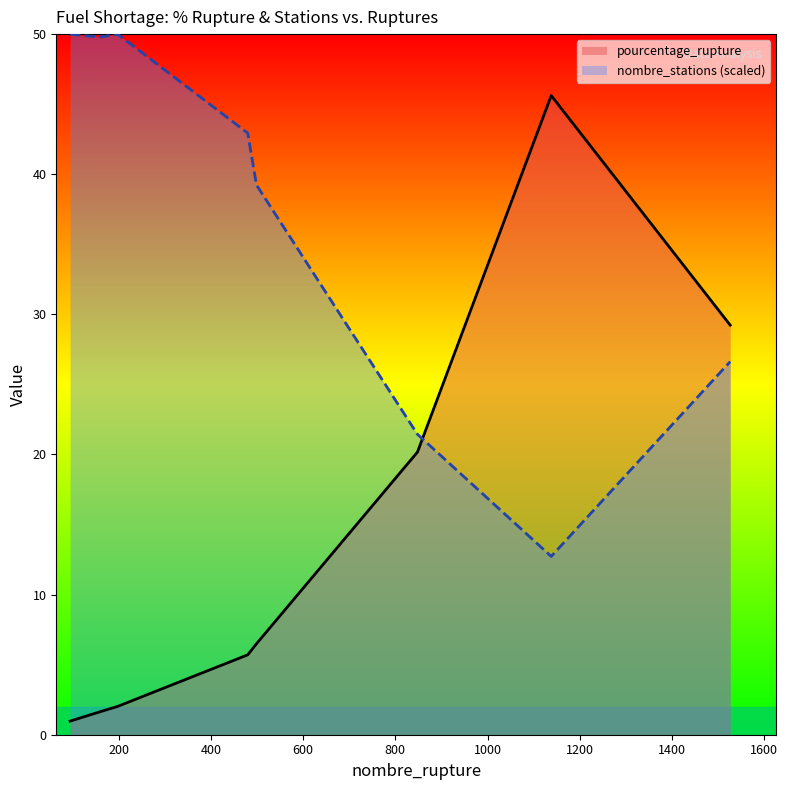

List the series in order of their peak value, lowest first.

pourcentage_rupture, nombre_stations (scaled)